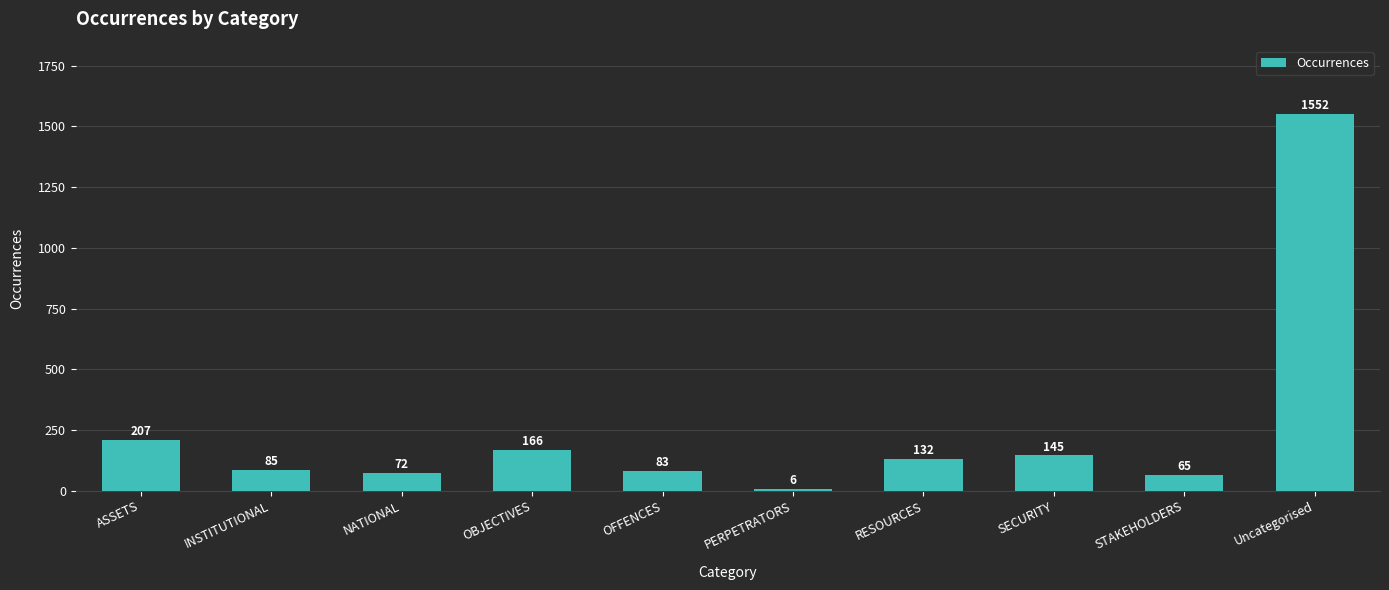

Where does the data first go above 132?

ASSETS